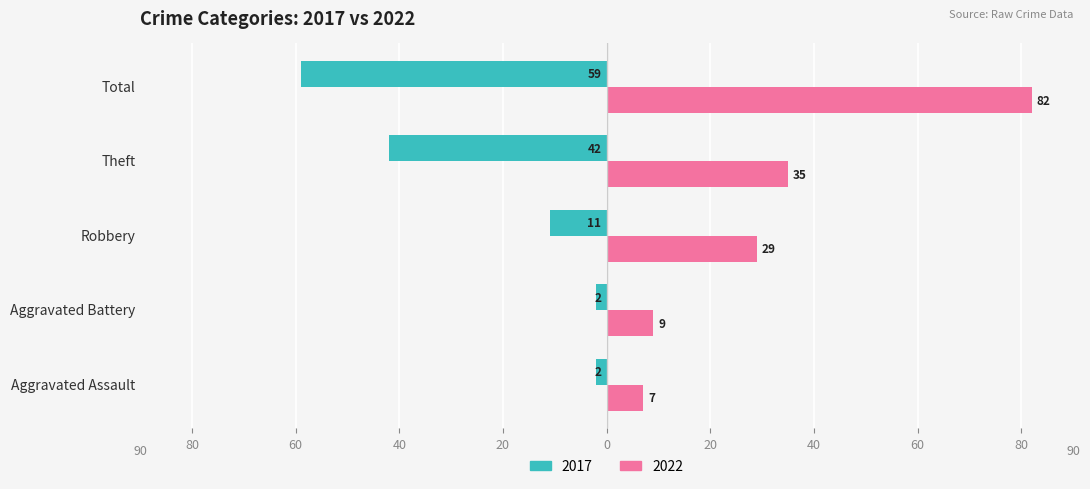

What are all the series names shown in the legend?

2017, 2022